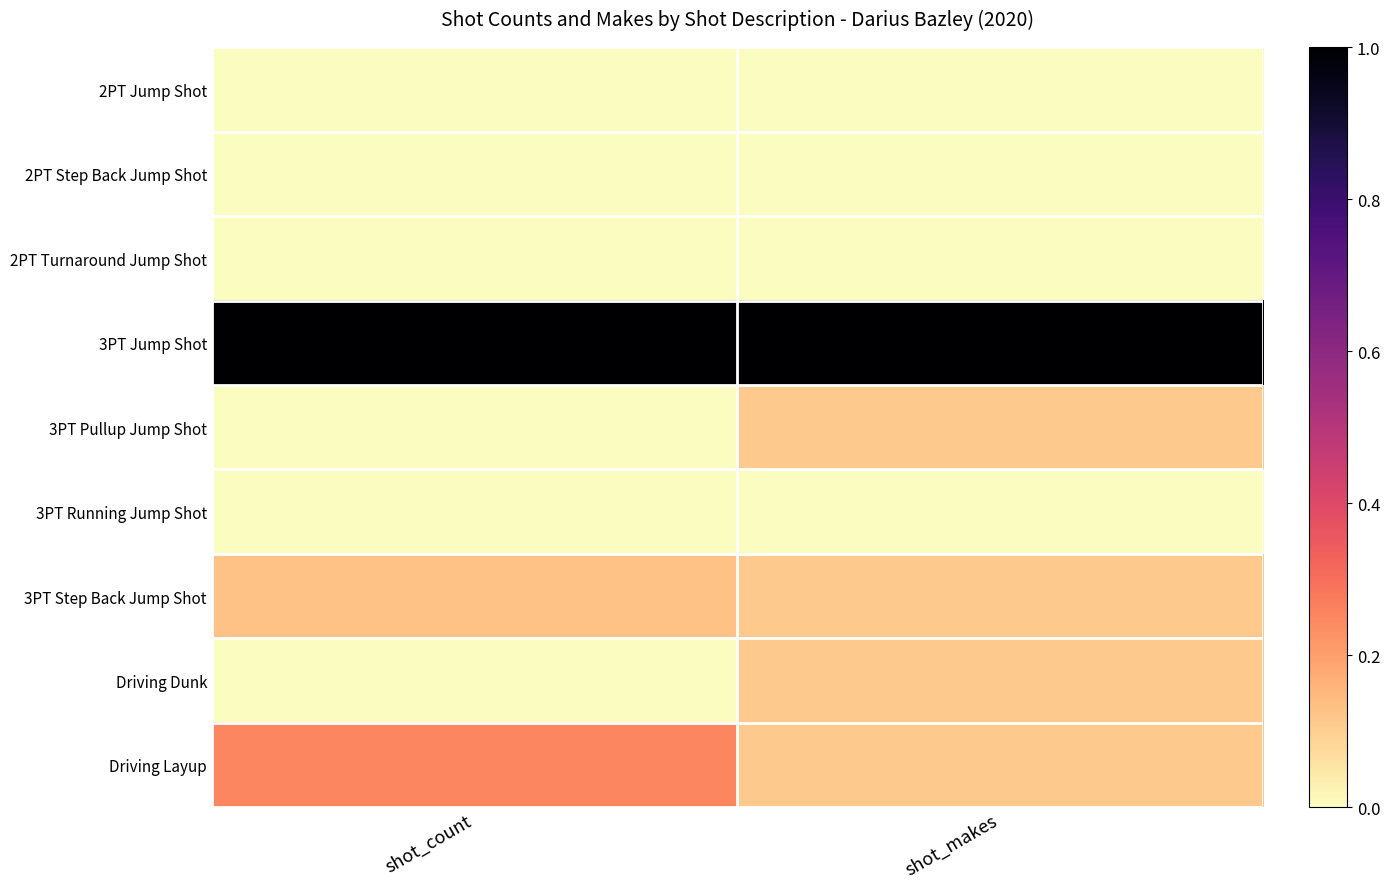

Rank the series at shot_makes from lowest to highest value.

2PT Jump Shot, 2PT Step Back Jump Shot, 2PT Turnaround Jump Shot, 3PT Running Jump Shot, 3PT Pullup Jump Shot, 3PT Step Back Jump Shot, Driving Dunk, Driving Layup, 3PT Jump Shot